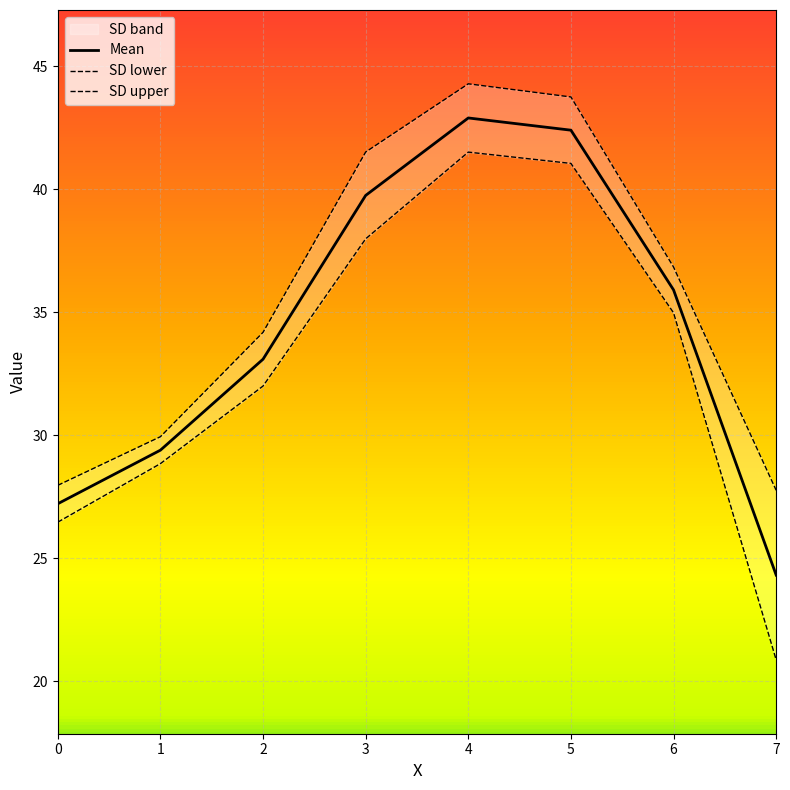

What is the value of the SD upper point at the 1st from the left?

28.0